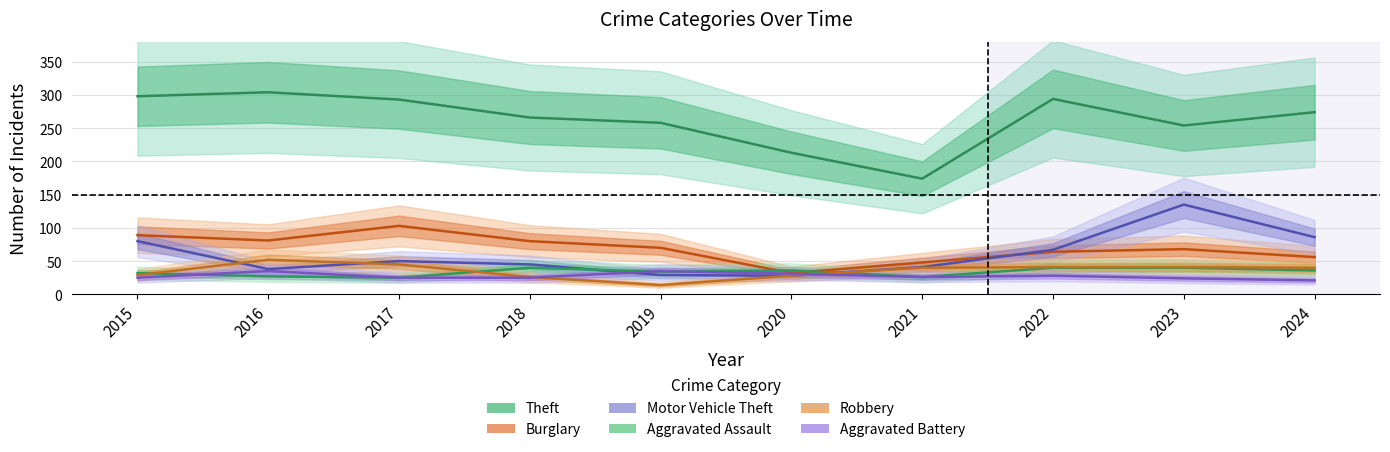

In Burglary, how many points are lower than both neighbors (excluding endpoints)?

2